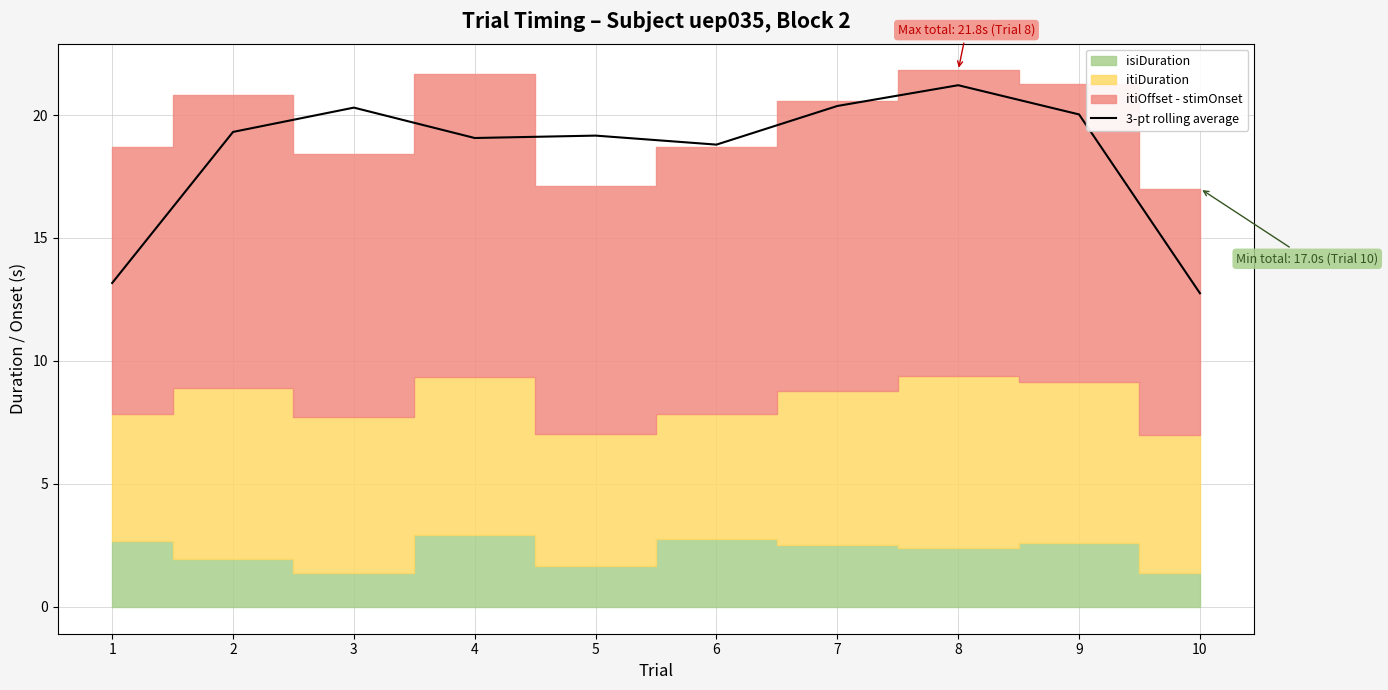

True or false: there are more than 0 points higher than both neighbors.

True